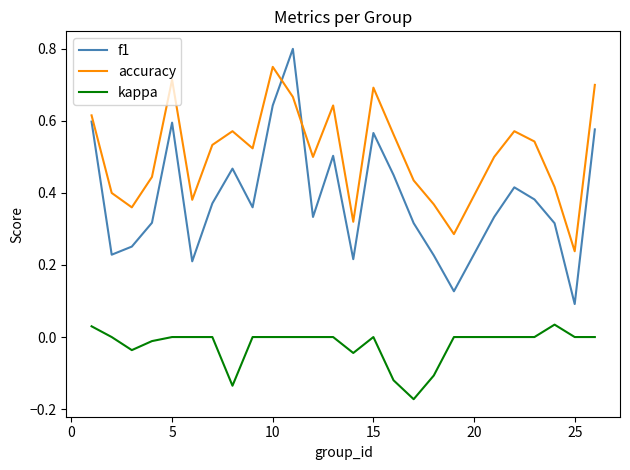

Which series has the widest spread of values?

f1